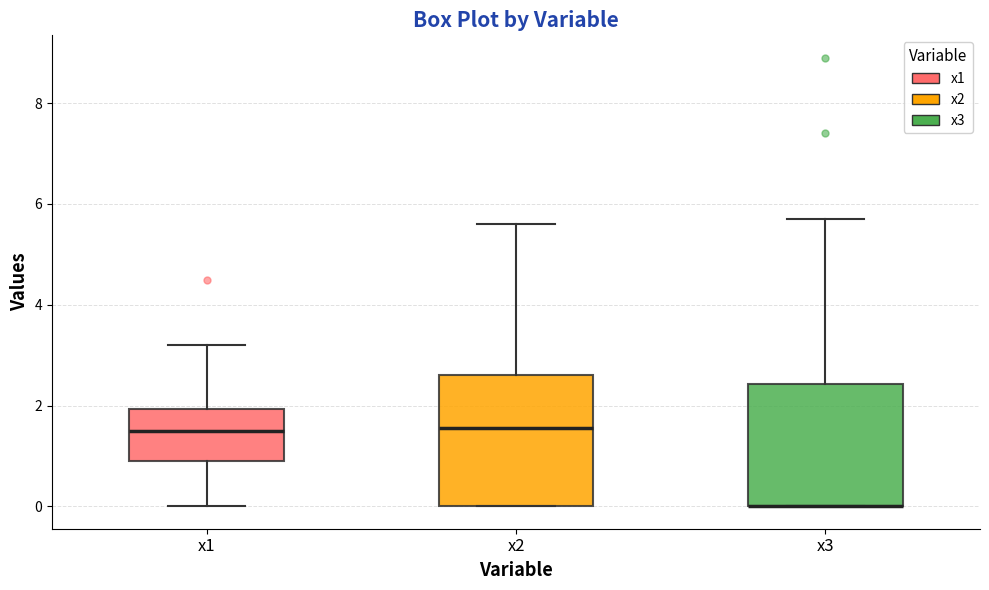

Where is the lower edge of the box for x2 on the y-axis? The values are not printed on the chart, so give them approximately, as read against the axis.

0.0